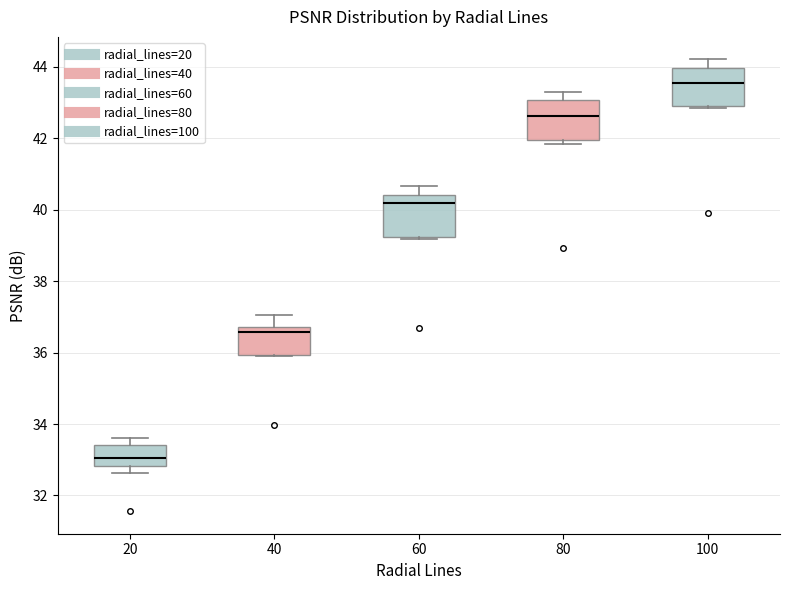

Where does the upper whisker of the box at x = 100 end on the y-axis? The values are not printed on the chart, so give them approximately, as read against the axis.

44.2